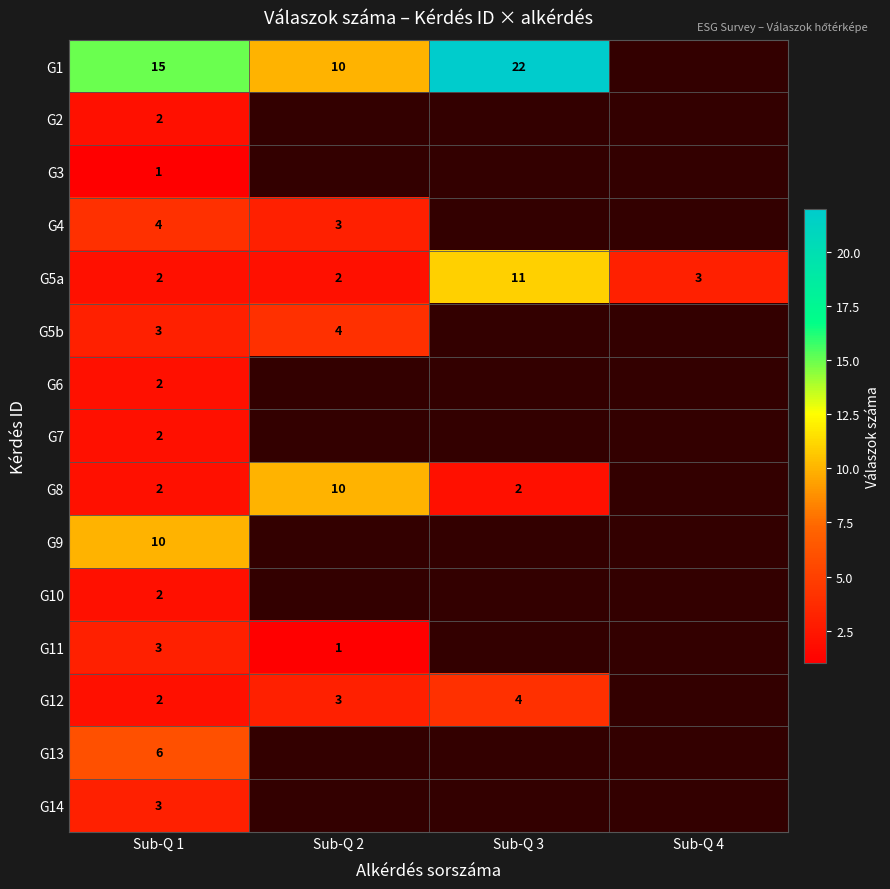

At which label does G5a first exceed 3?

Sub-Q 3